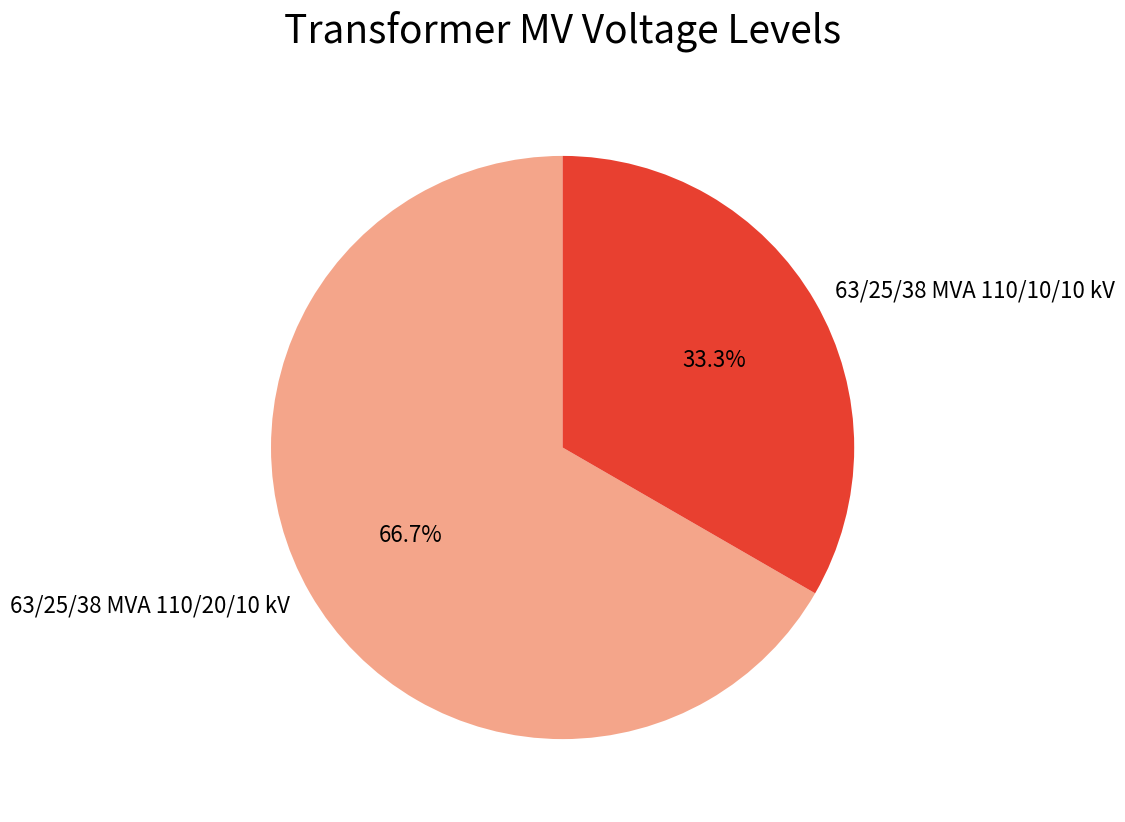

The 63/25/38 MVA 110/20/10 kV slice represents 59% of the pie. True or false?

False